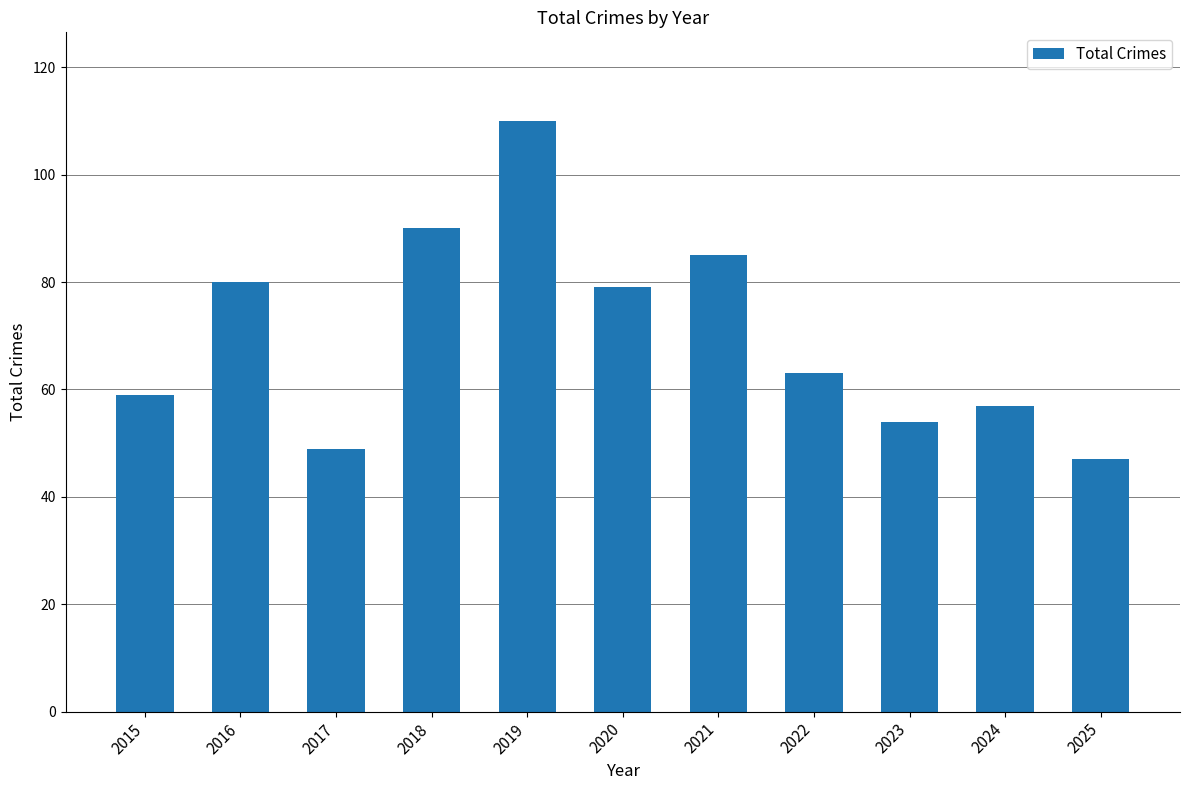

What is the difference between the maximum and minimum values?

63